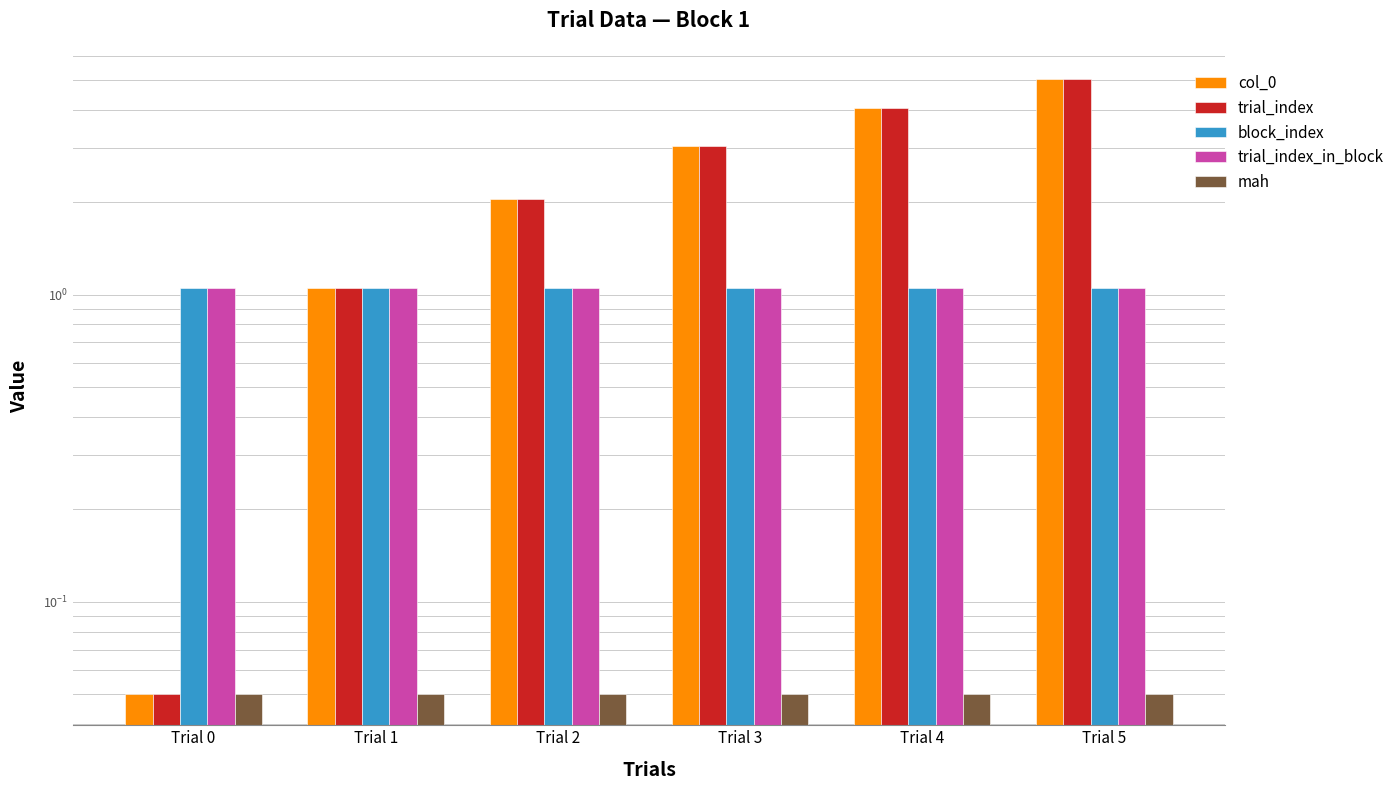

Reading left to right, transcribe all the data shown in this chart.

col_0: Trial 0=0.1	Trial 1=1.1	Trial 2=2.0	Trial 3=3.0	Trial 4=4.0	Trial 5=5.0
trial_index: Trial 0=0.1	Trial 1=1.1	Trial 2=2.0	Trial 3=3.0	Trial 4=4.0	Trial 5=5.0
block_index: Trial 0=1.1	Trial 1=1.1	Trial 2=1.1	Trial 3=1.1	Trial 4=1.1	Trial 5=1.1
trial_index_in_block: Trial 0=1.1	Trial 1=1.1	Trial 2=1.1	Trial 3=1.1	Trial 4=1.1	Trial 5=1.1
mah: Trial 0=0.1	Trial 1=0.1	Trial 2=0.1	Trial 3=0.1	Trial 4=0.1	Trial 5=0.1